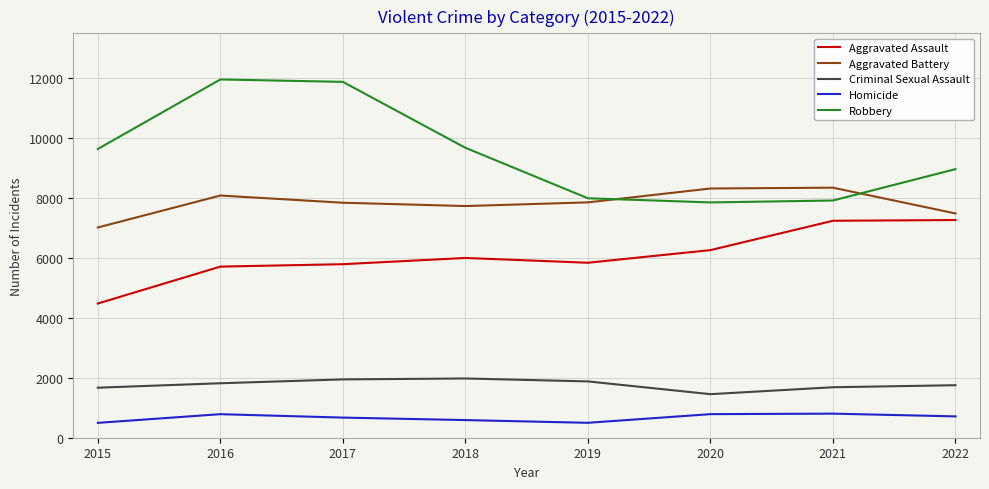

The Aggravated Battery series shows 8085 at 2016. True or false?

True